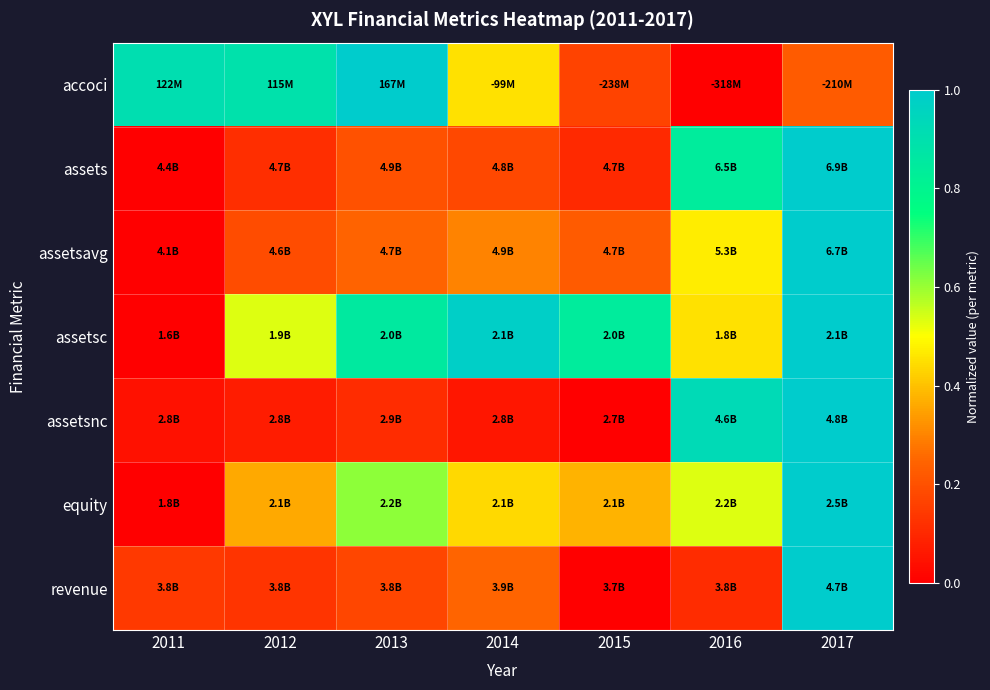

What is the difference between the highest and lowest values at 2012?

0.8